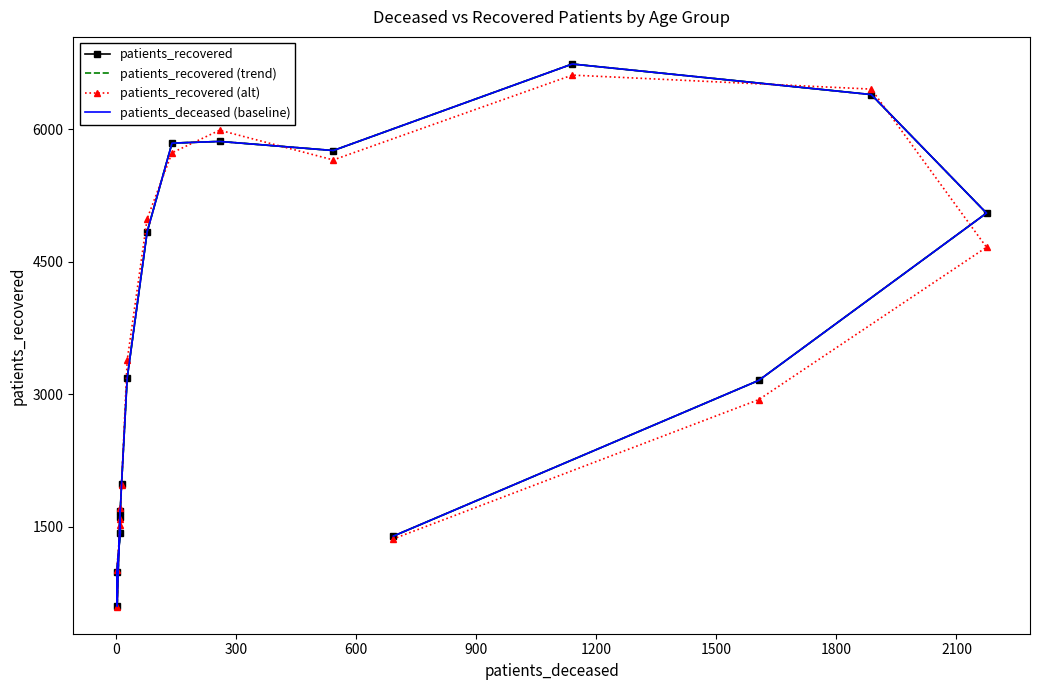

True or false: patients_recovered (trend) and patients_deceased (baseline) cross at least once.

False